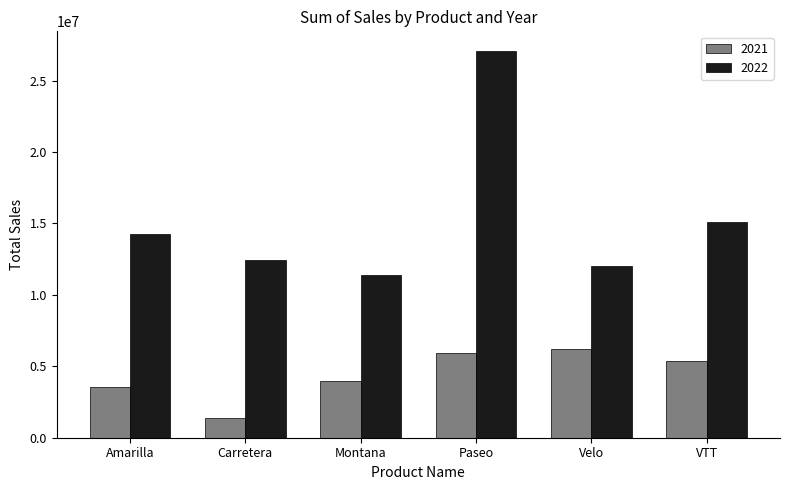

Are the bars grouped side by side (vs. stacked)?

Yes